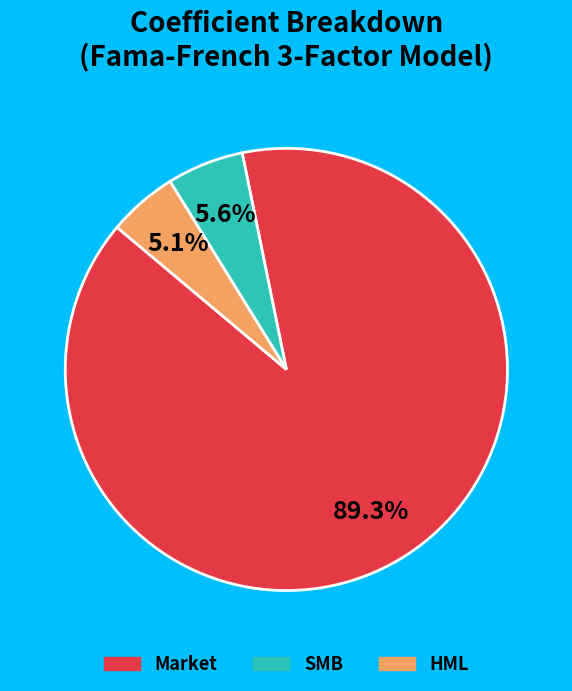

To the nearest percent, what is the combined percentage of SMB and HML?

11%